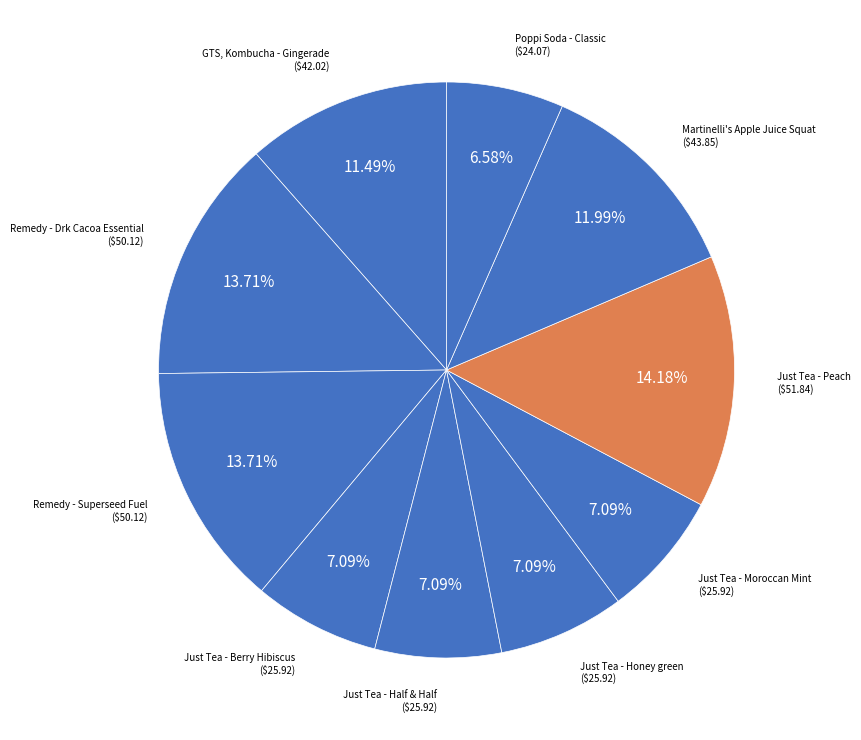

What is the total percentage of Just Tea - Half & Half and GTS, Kombucha - Gingerade?

18.6%